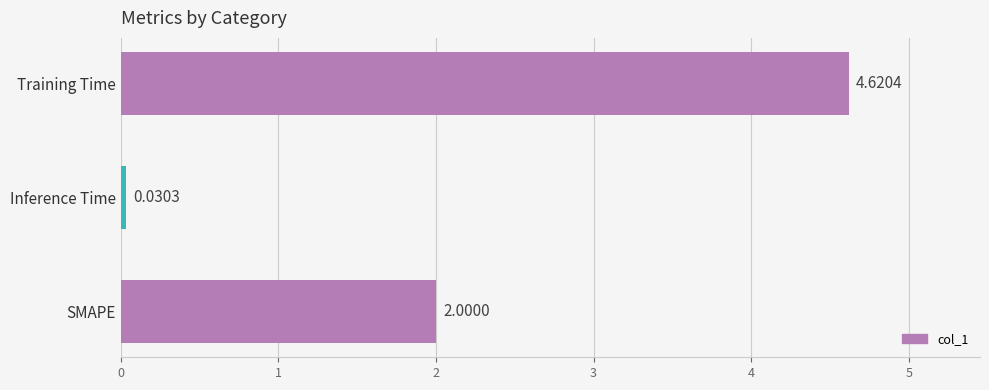

What is the difference between the maximum and second lowest values?

2.6